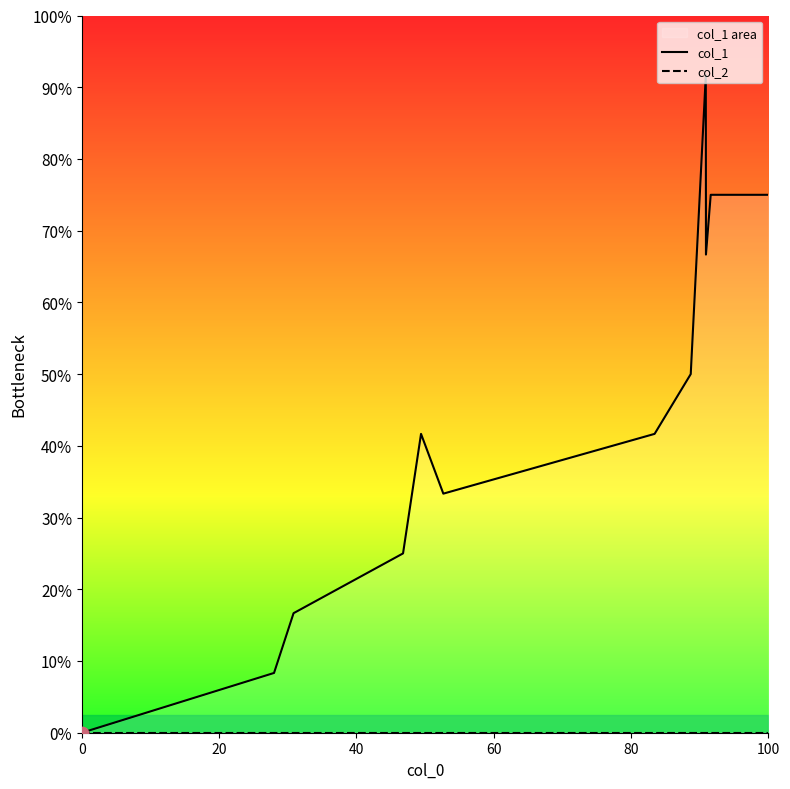

Which series has the largest Y range (max minus min)?

col_1